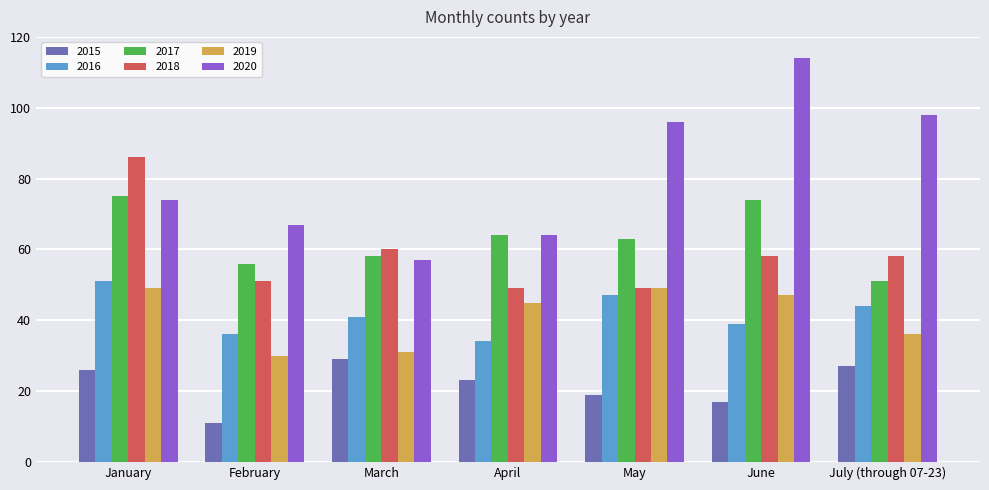

How many data points in 2015 are less than 23?

3